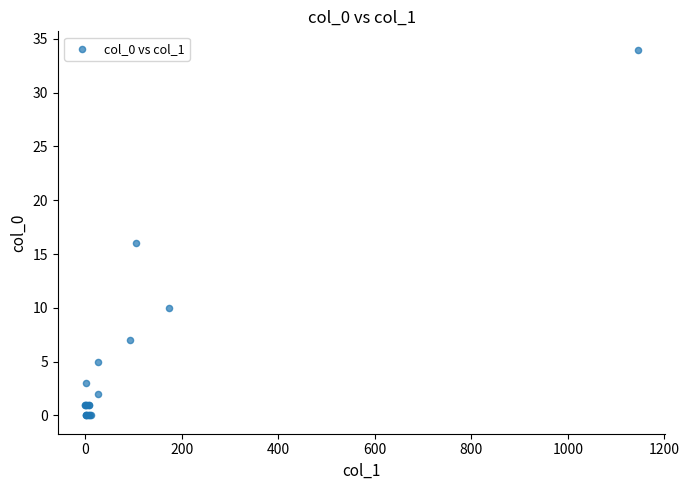

What Y value in the scatter plot is closest to 17?

16